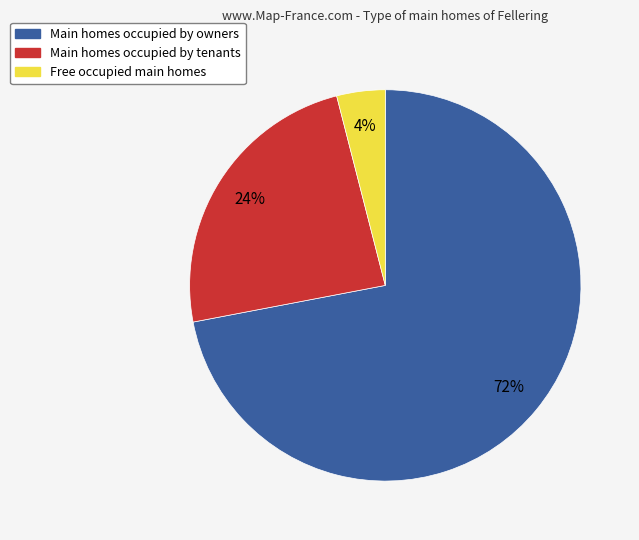

To the nearest percent, what is the average slice percentage?

33%